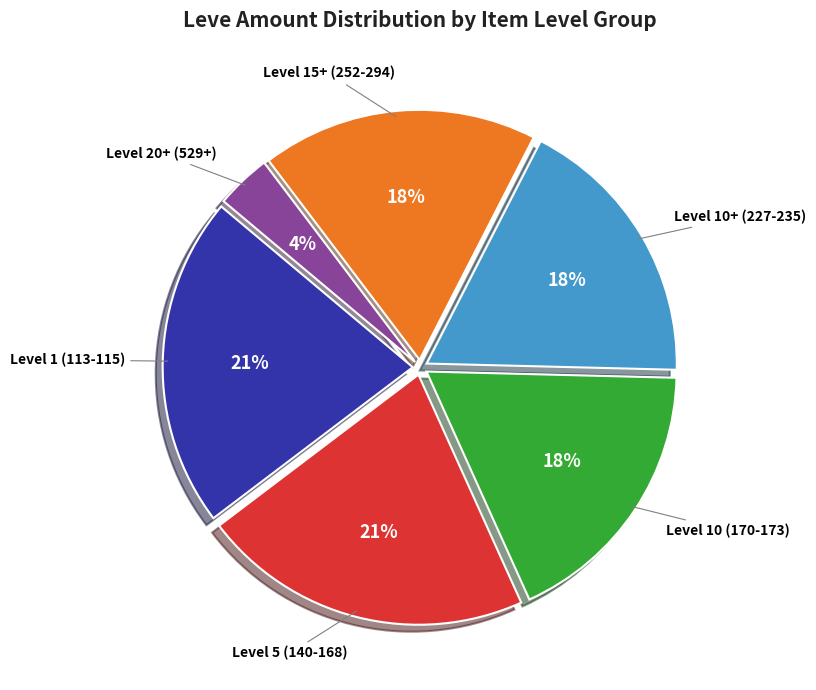

To the nearest percent, what is the average slice percentage?

17%